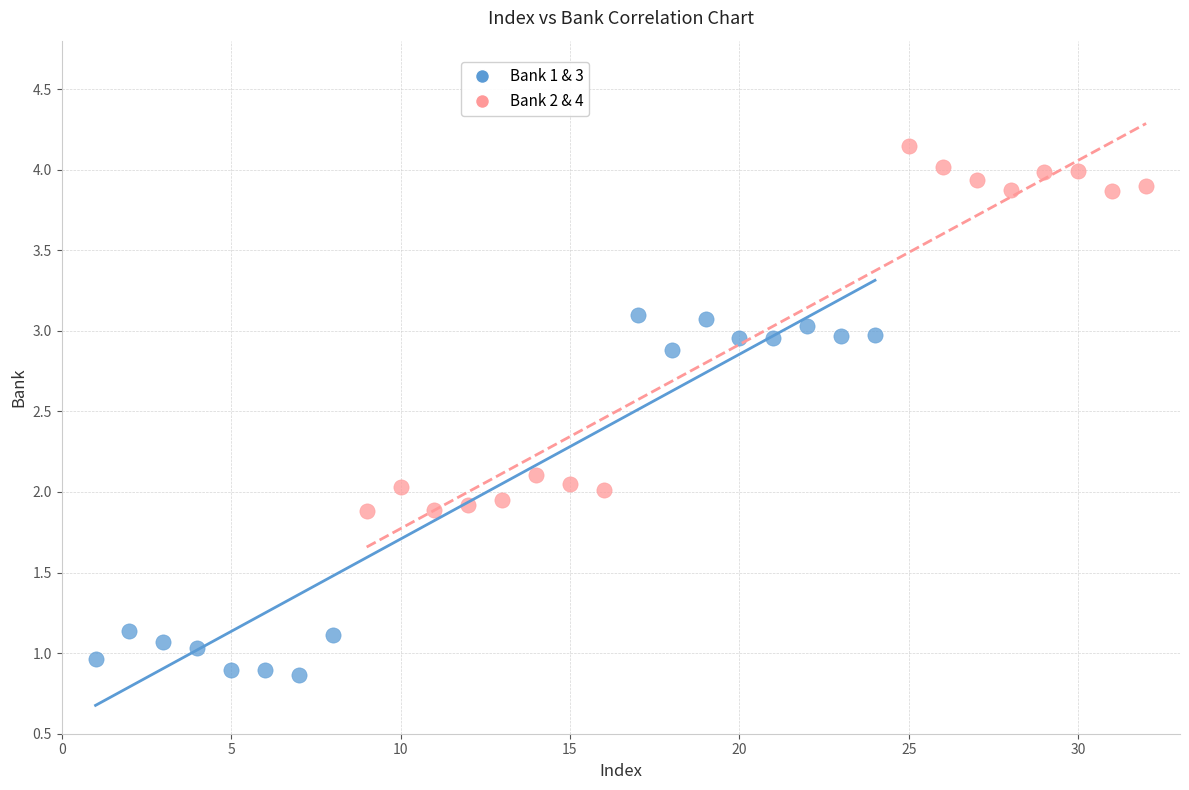

Which series reaches the maximum Y coordinate?

Bank 2 & 4